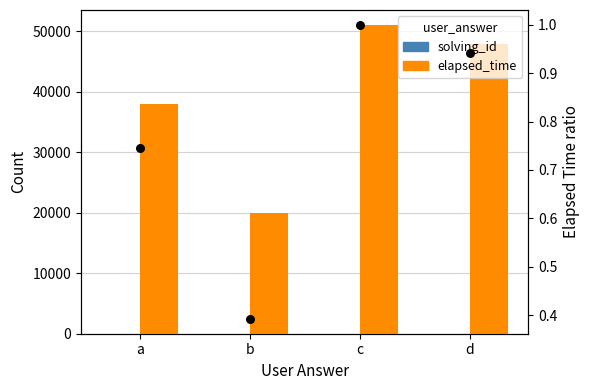

Which series reaches the maximum Y coordinate?

elapsed_time